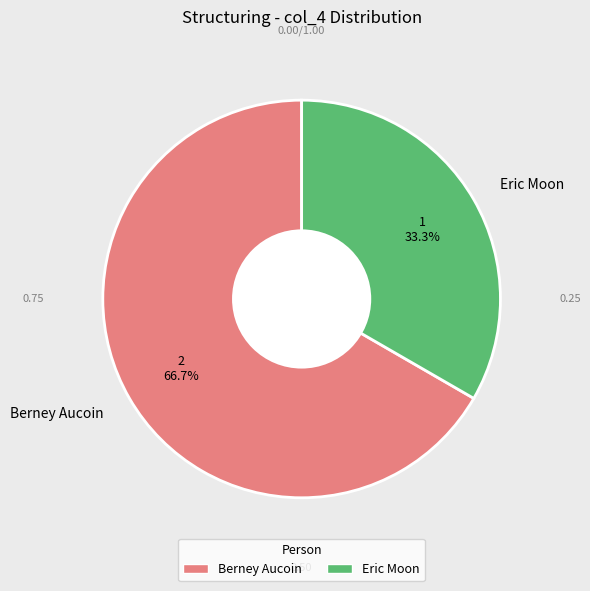

Which category accounts for the majority?

Berney Aucoin